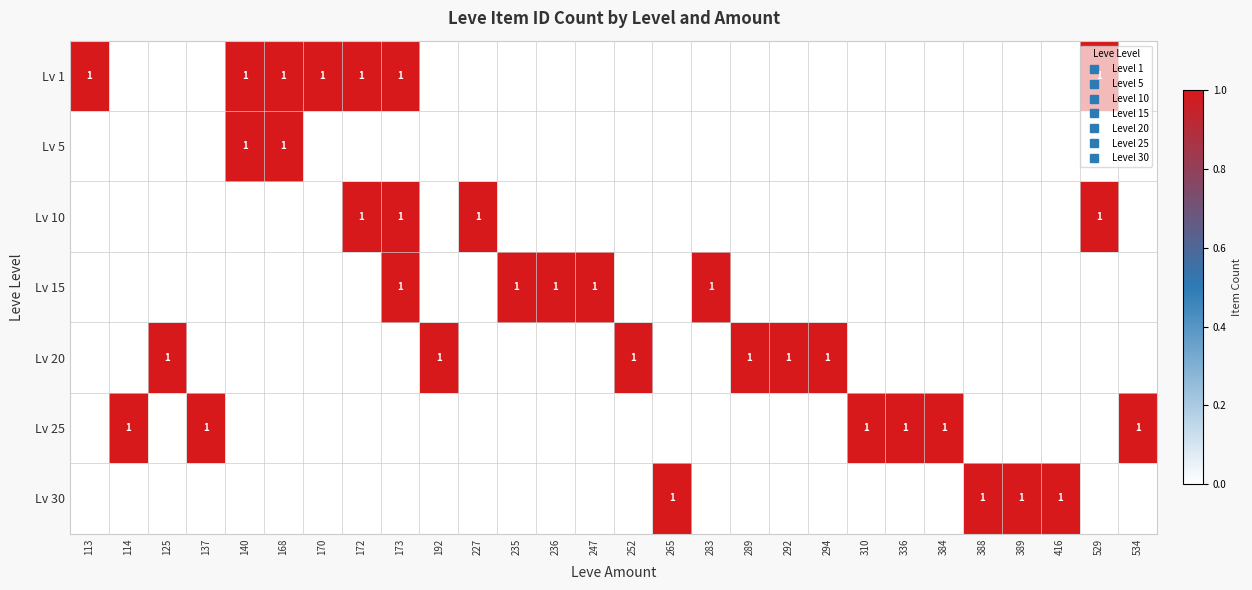

Rank the series at 173 from highest to lowest value.

Lv 1, Lv 10, Lv 15, Lv 5, Lv 20, Lv 25, Lv 30